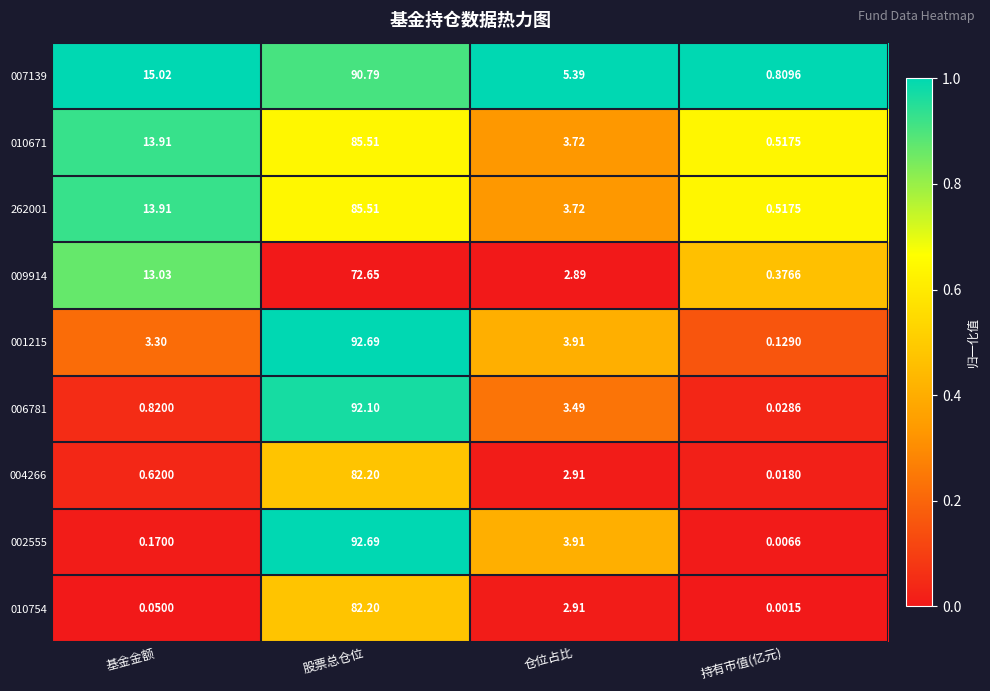

Which category has the lowest value across all series?

持有市值(亿元)